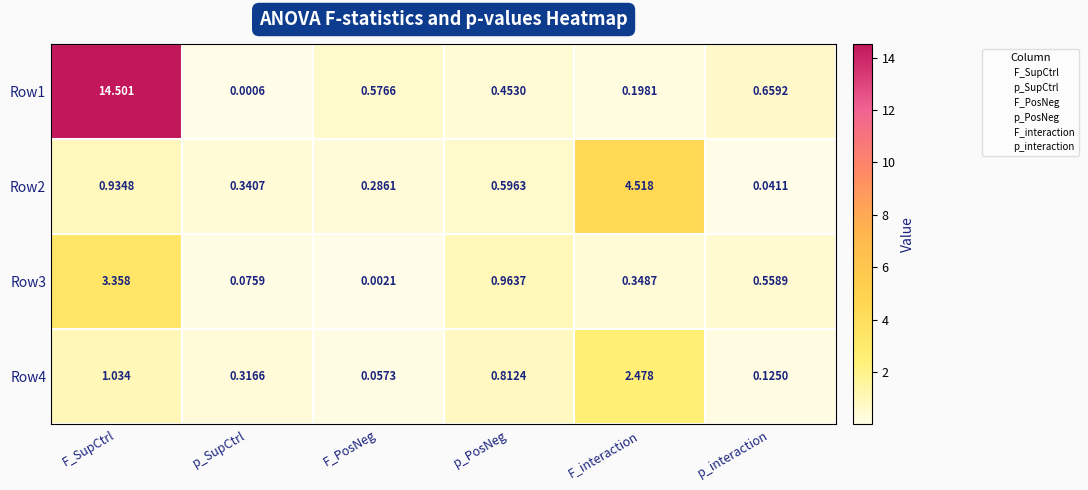

At which label is Row2 closest to 2?

F_SupCtrl